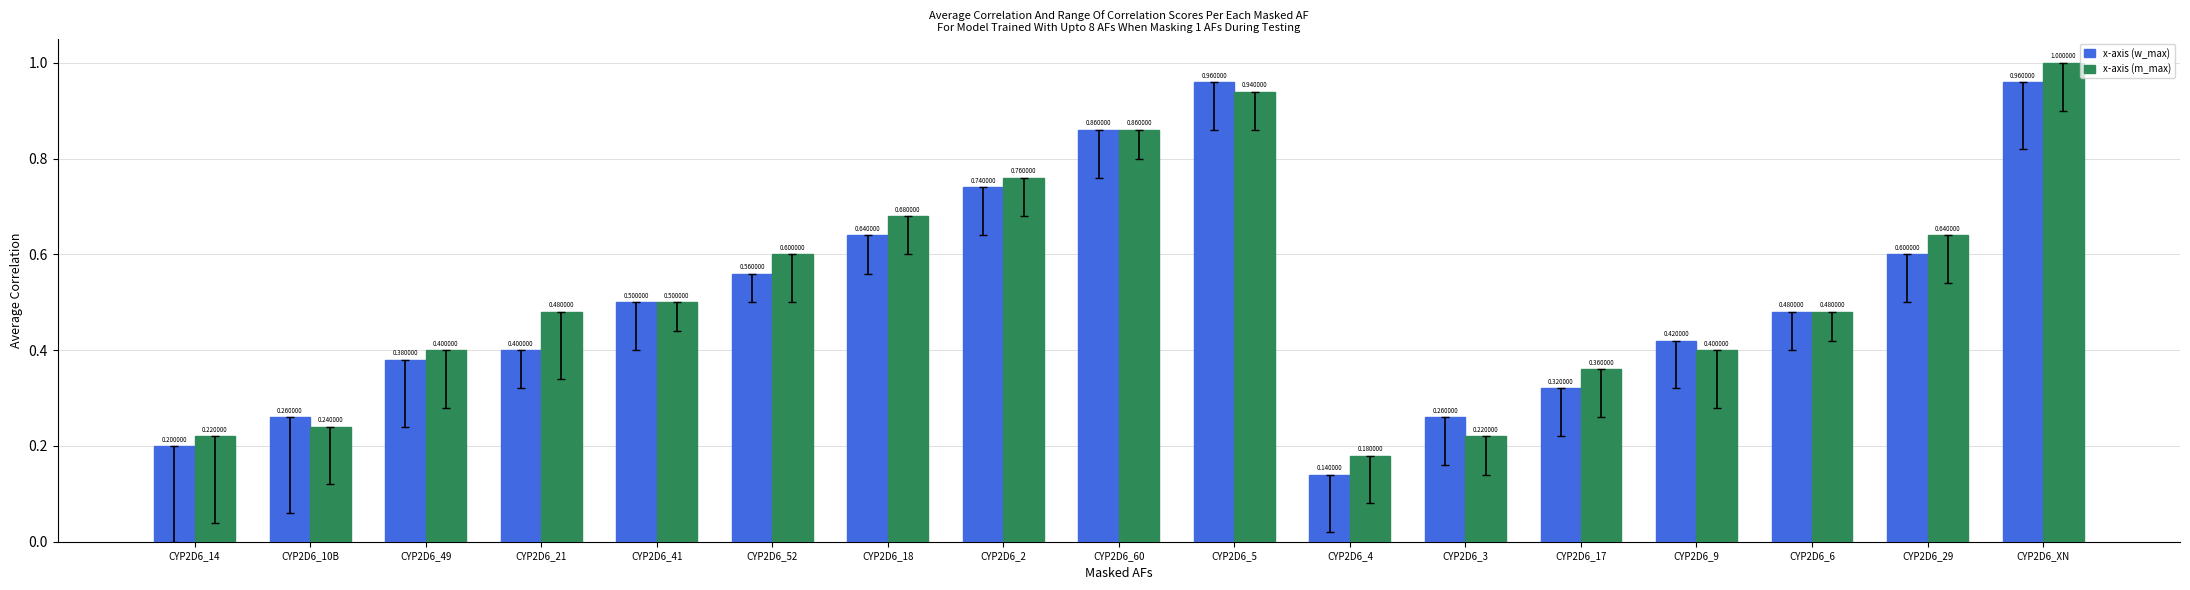

At which category is the sum across all series the highest?

CYP2D6_XN